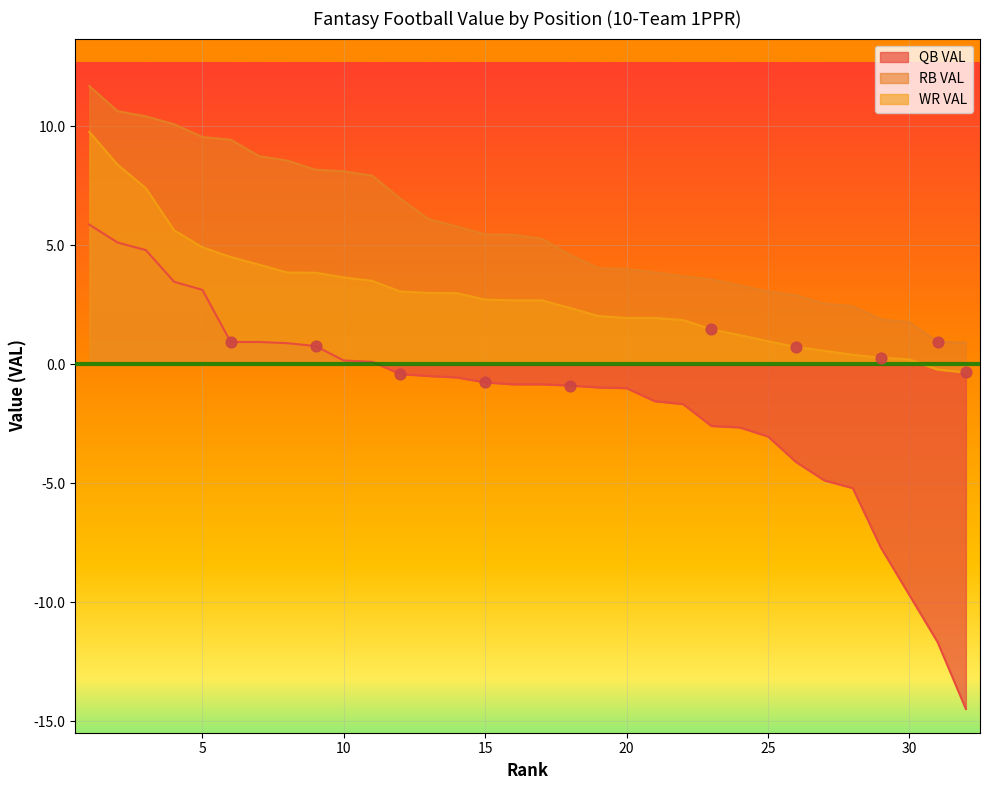

What is the total value across all series at 32?

-13.9